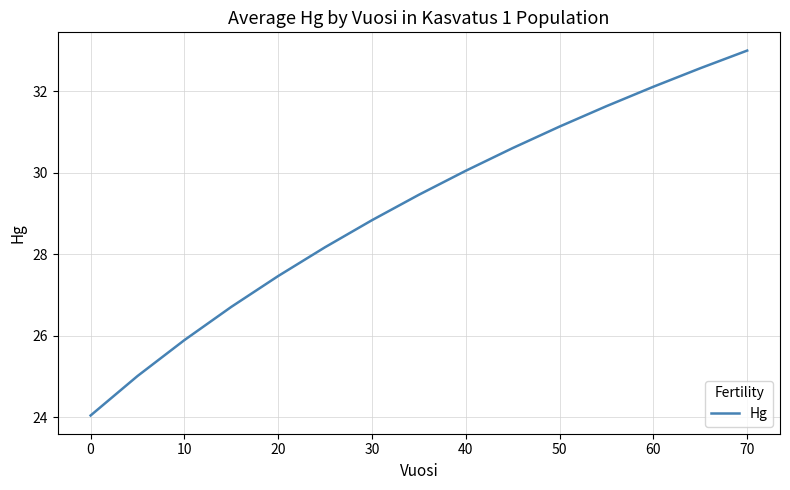

What is the minimum value shown in the chart?

24.0